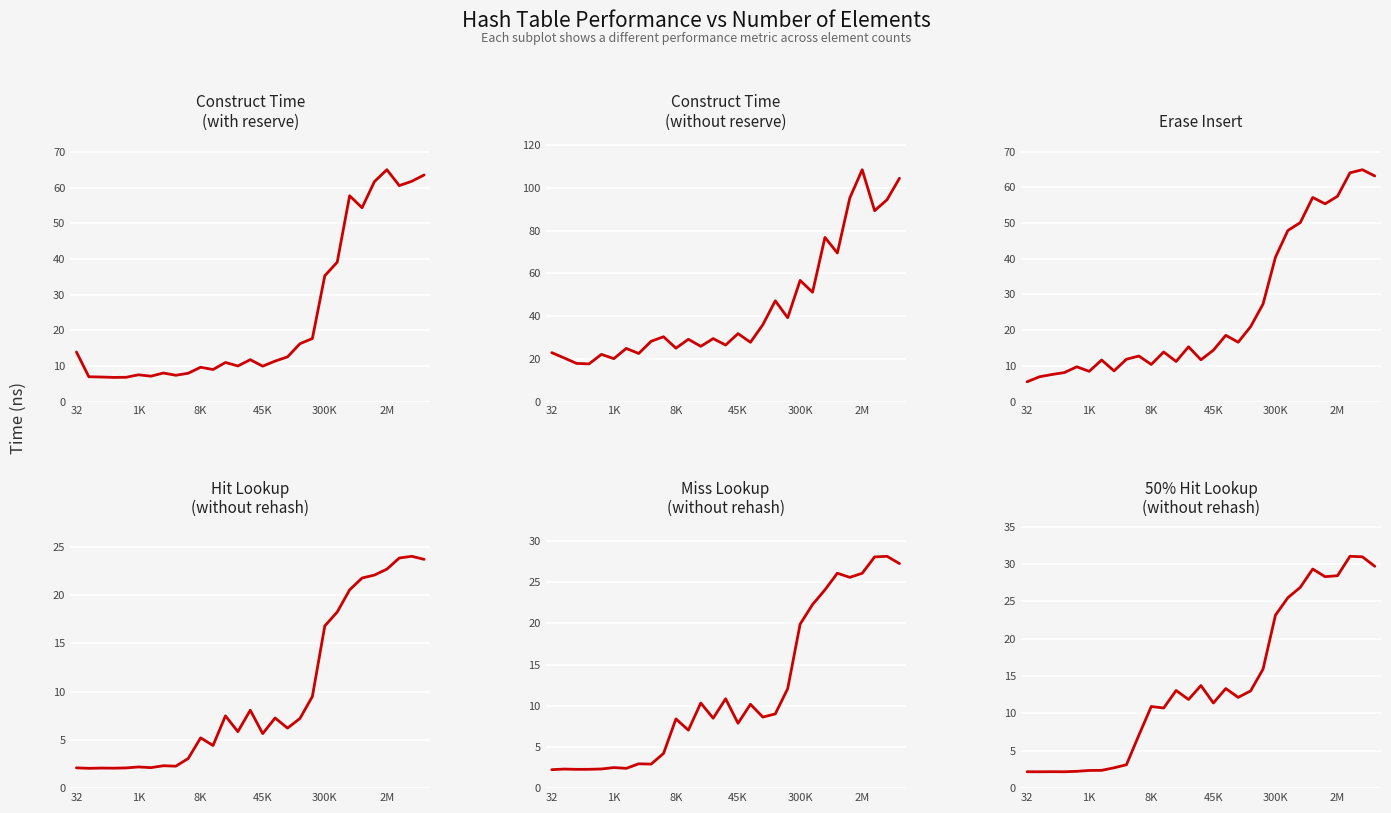

In avg_hit_without_rehash_lookup_ns, how many points are lower than both neighbors (excluding endpoints)?

8